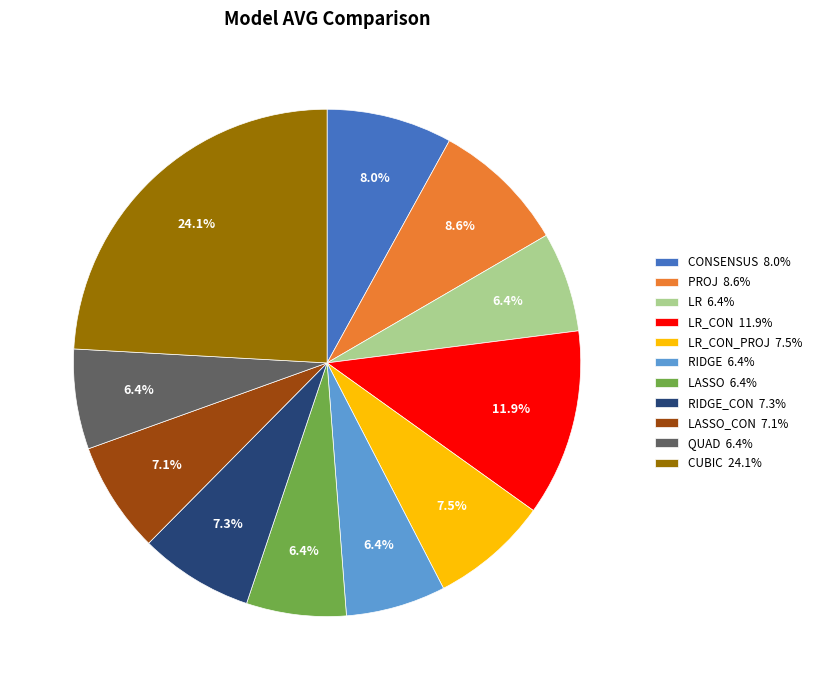

What is the largest slice in the pie chart?

CUBIC 24.1%